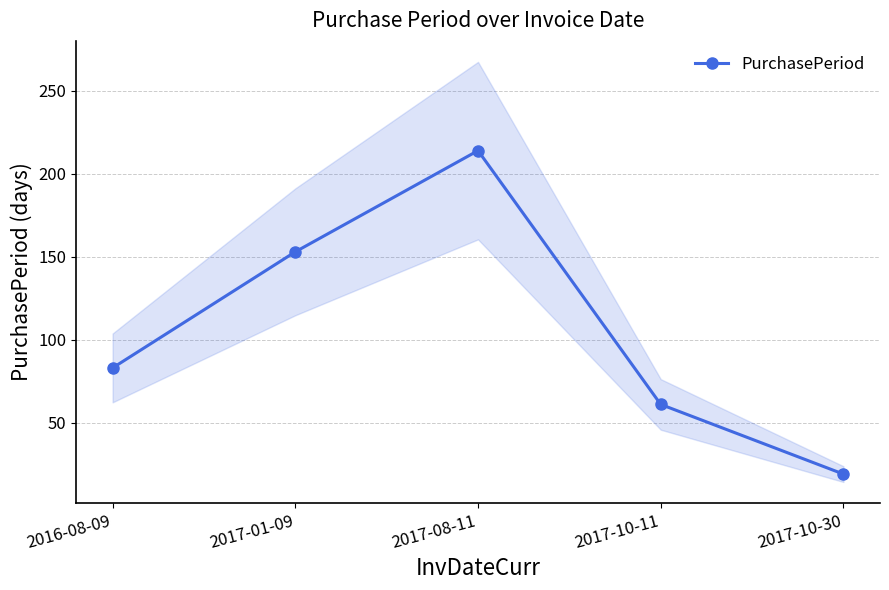

Which has a higher value, 2017-10-30 or 2017-01-09?

2017-01-09